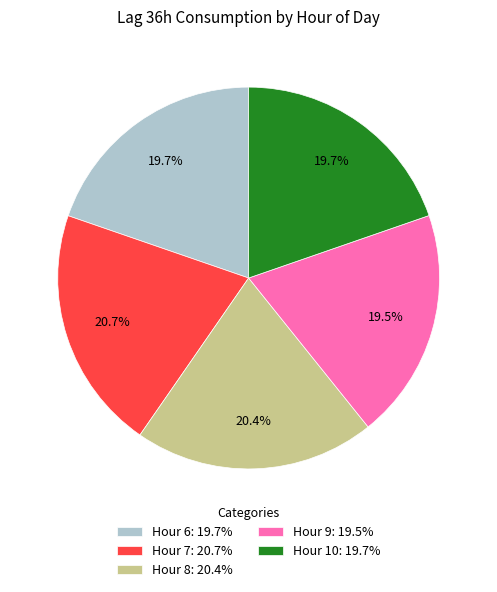

Which has a higher value, Hour 6: 19.7% or Hour 7: 20.7%?

Hour 7: 20.7%